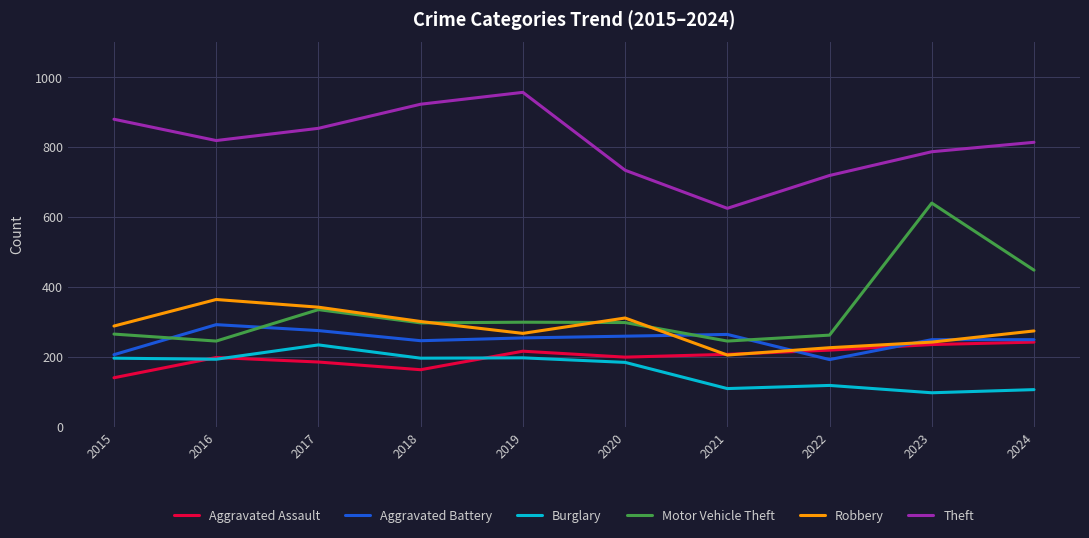

What is the difference between the maximum and second lowest values in the Motor Vehicle Theft series?

395